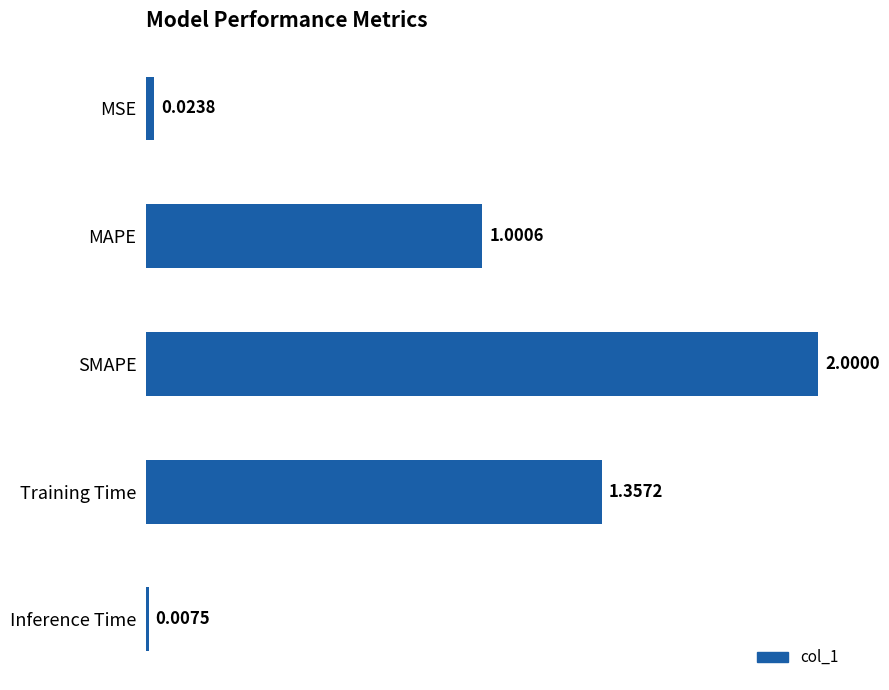

What is the sum of all values?

4.4